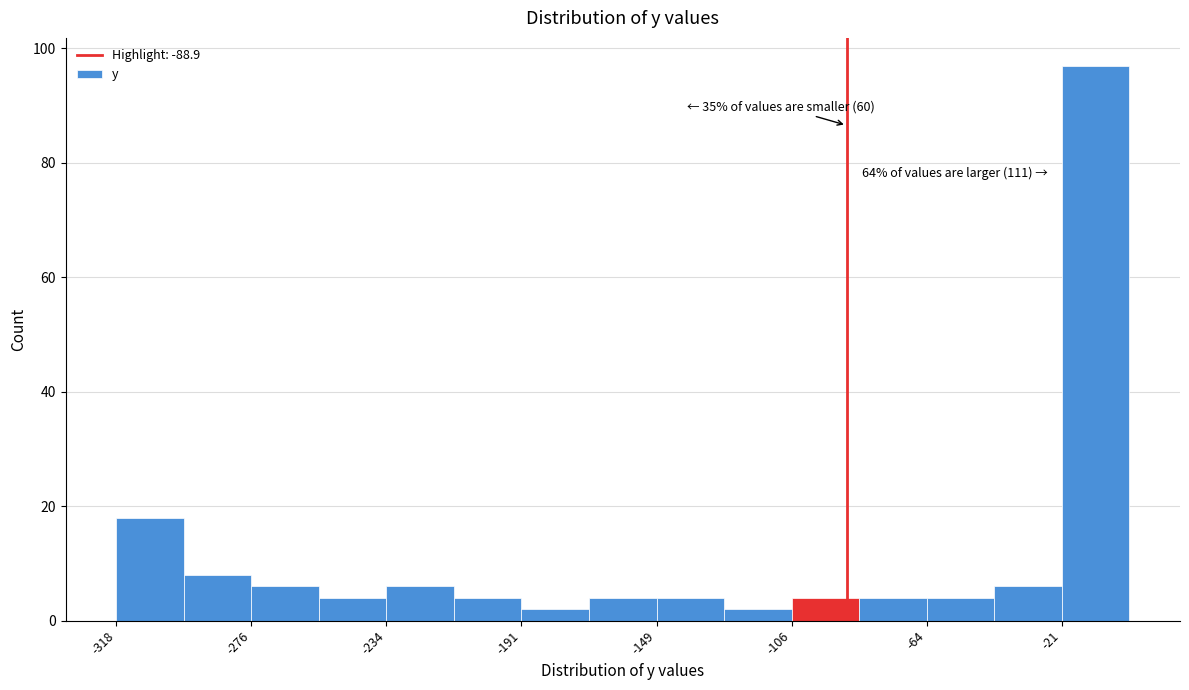

Over which range of the x-axis is the bar tallest?

-20 to 0